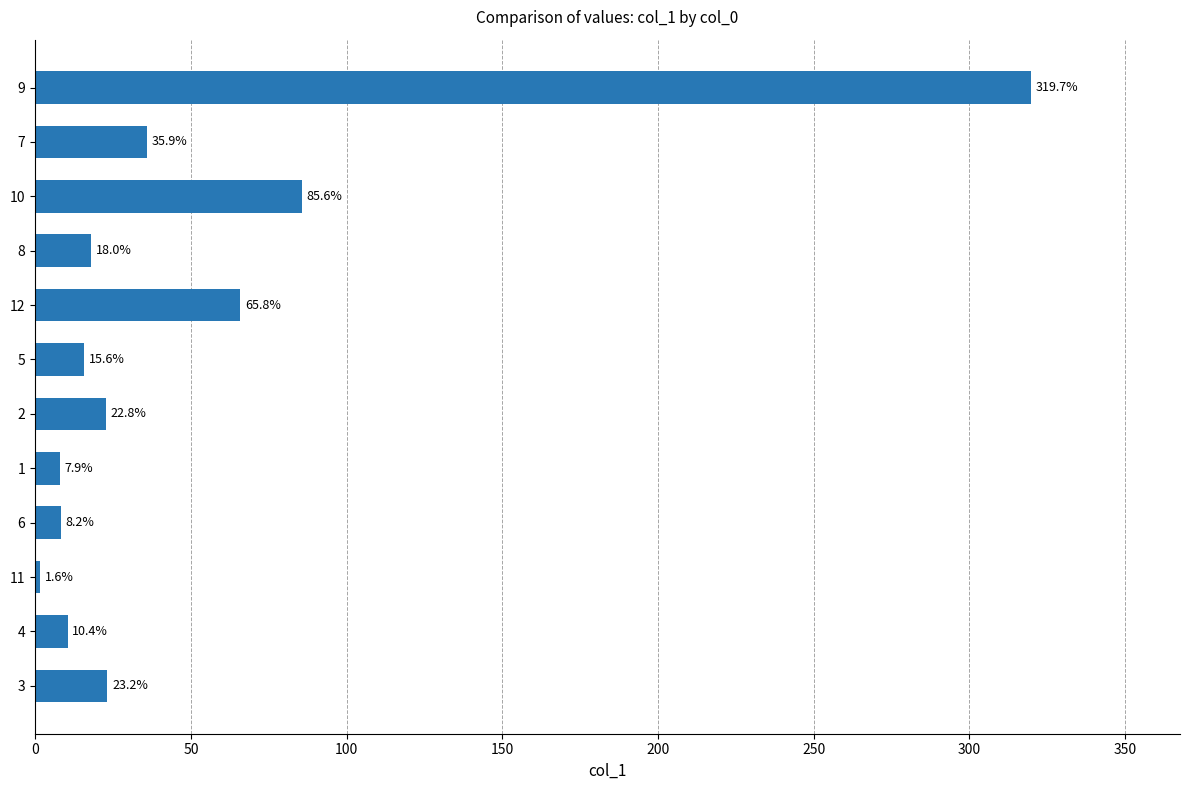

Reading top to bottom, extract all data points from this chart.

319.7	35.9	85.6	18.0	65.8	15.6	22.8	7.9	8.2	1.6	10.4	23.2